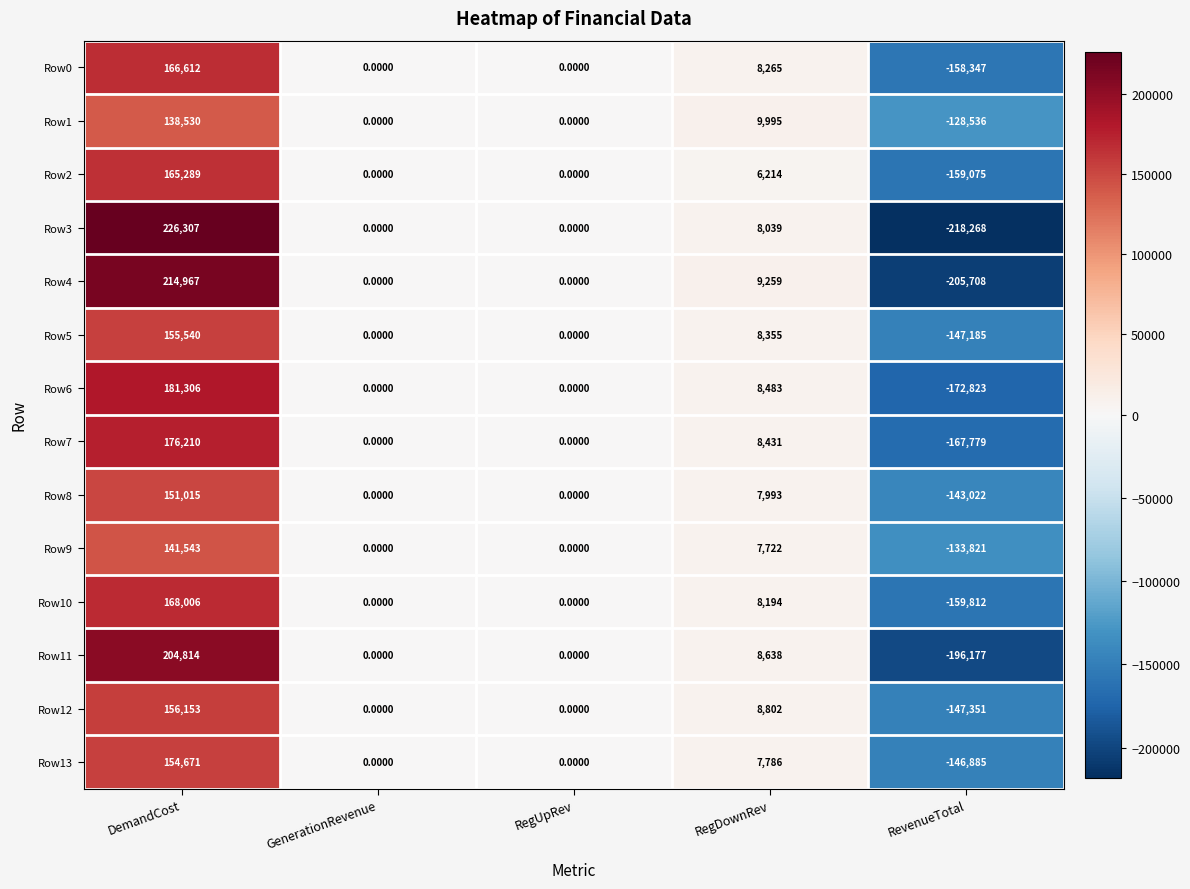

Which series has the largest range (max minus min)?

Row3